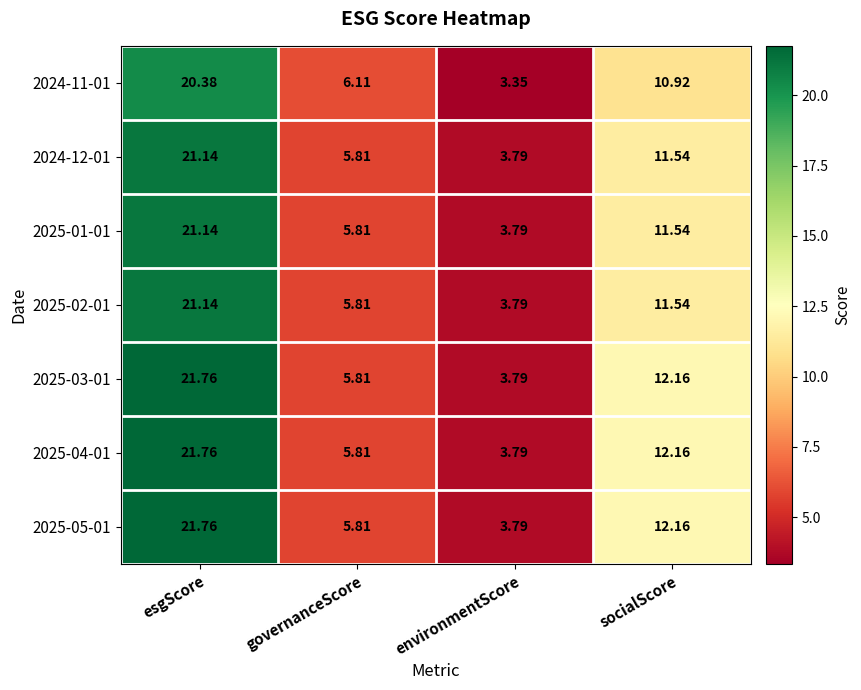

Which label corresponds to the smallest value in the chart?

environmentScore